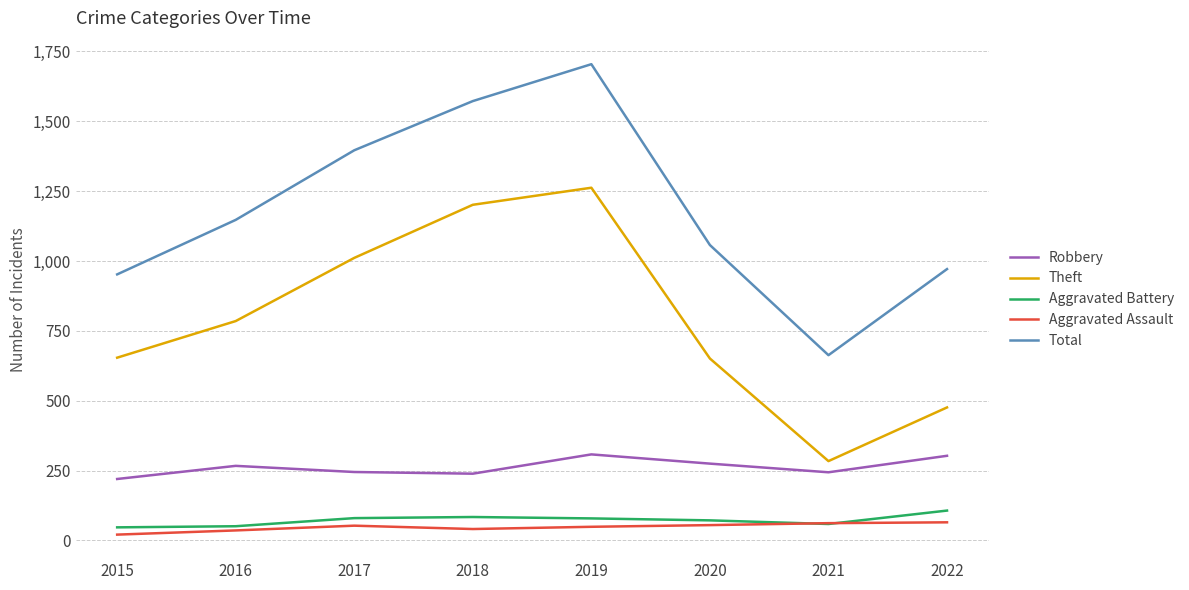

The value of Aggravated Assault at 2022 is 65. True or false?

True